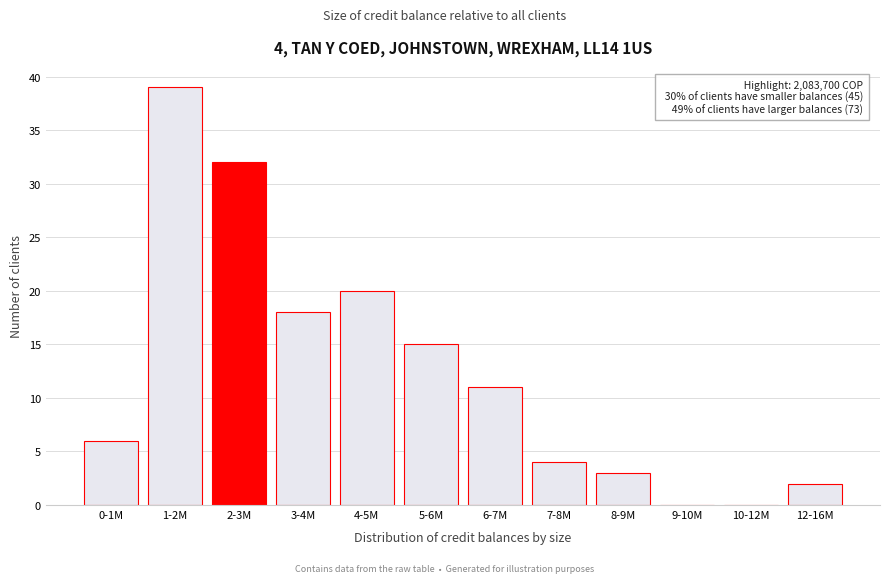

Reading left to right, transcribe all the data shown in this chart.

0-1M=6	1-2M=39	2-3M=32	3-4M=18	4-5M=20	5-6M=15	6-7M=11	7-8M=4	8-9M=3	9-10M=0	10-12M=0	12-16M=2